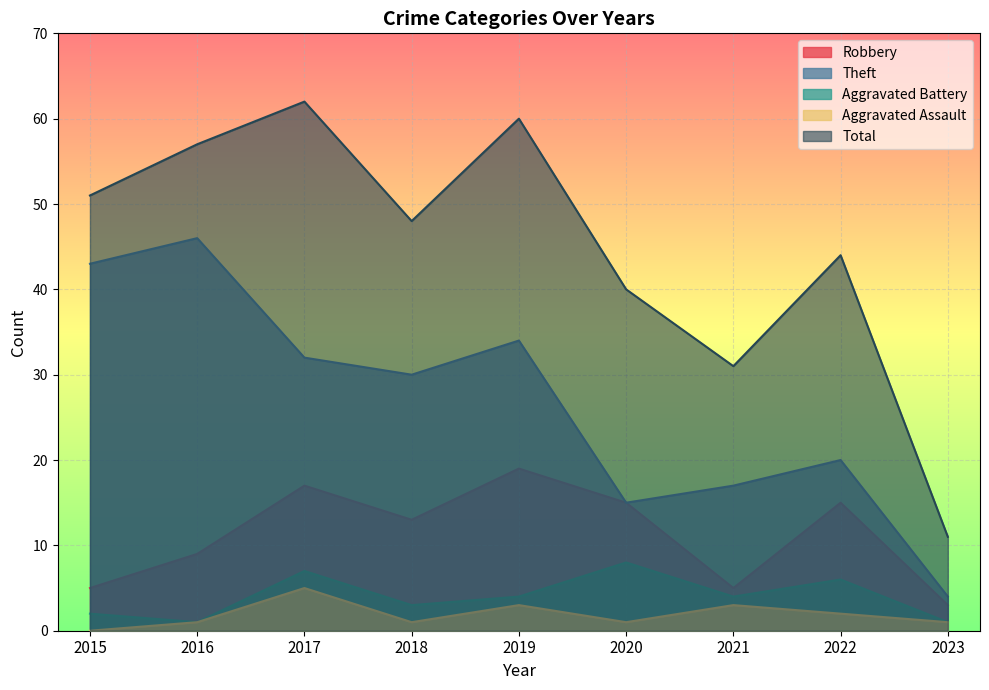

How many lines are shown in the chart?

5